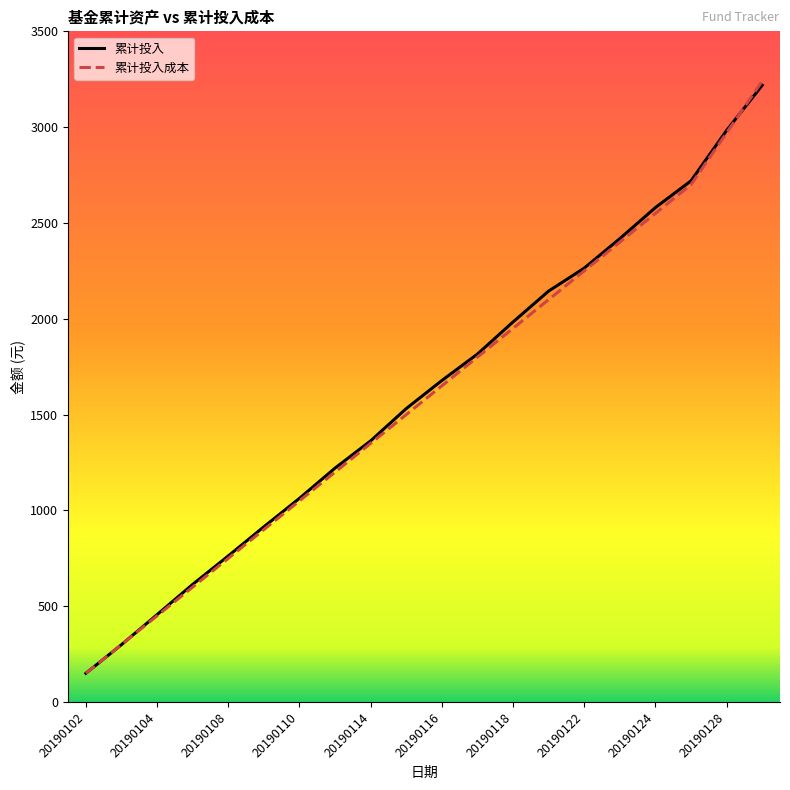

How many intersections are there between 累计投入成本 and 累计投入?

3